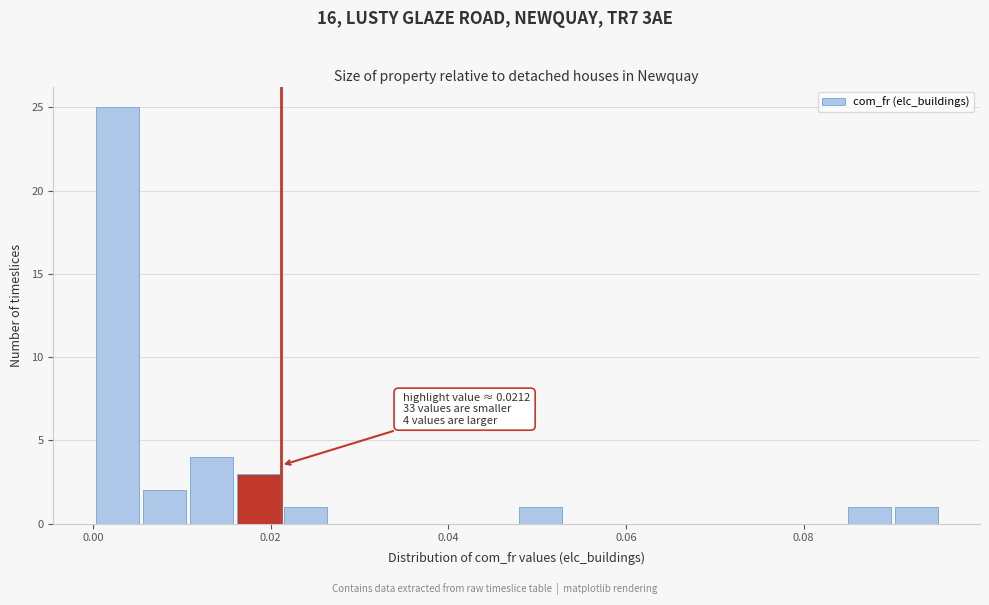

Around what value on the x-axis is the tallest bar? Give the approximate position of its centre, as read against the axis.

0.002